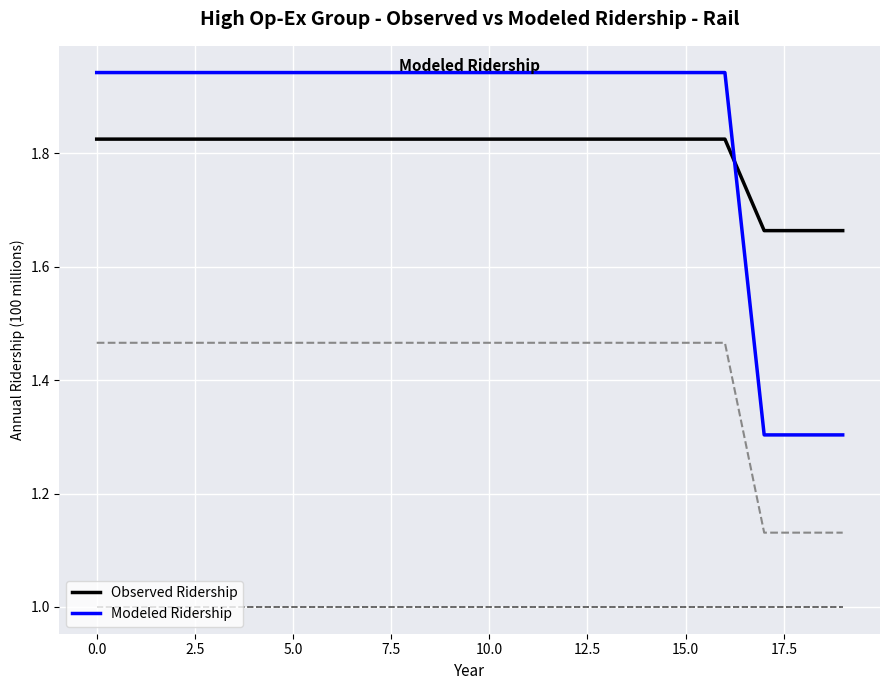

Is this an area chart (filled region under the line)?

No